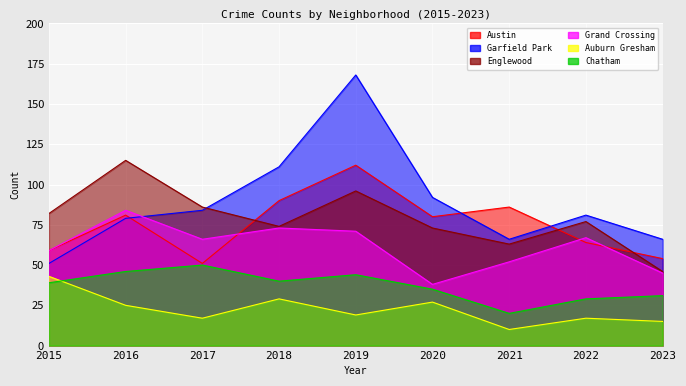

Reading left to right, what are all the values shown in this chart?

Austin: 2015=59	2016=81	2017=51	2018=90	2019=112	2020=80	2021=86	2022=64	2023=54
Garfield Park: 2015=51	2016=79	2017=84	2018=111	2019=168	2020=92	2021=66	2022=81	2023=66
Englewood: 2015=82	2016=115	2017=86	2018=74	2019=96	2020=73	2021=63	2022=77	2023=46
Grand Crossing: 2015=59	2016=84	2017=66	2018=73	2019=71	2020=38	2021=52	2022=67	2023=45
Auburn Gresham: 2015=43	2016=25	2017=17	2018=29	2019=19	2020=27	2021=10	2022=17	2023=15
Chatham: 2015=39	2016=46	2017=50	2018=40	2019=44	2020=35	2021=20	2022=29	2023=31